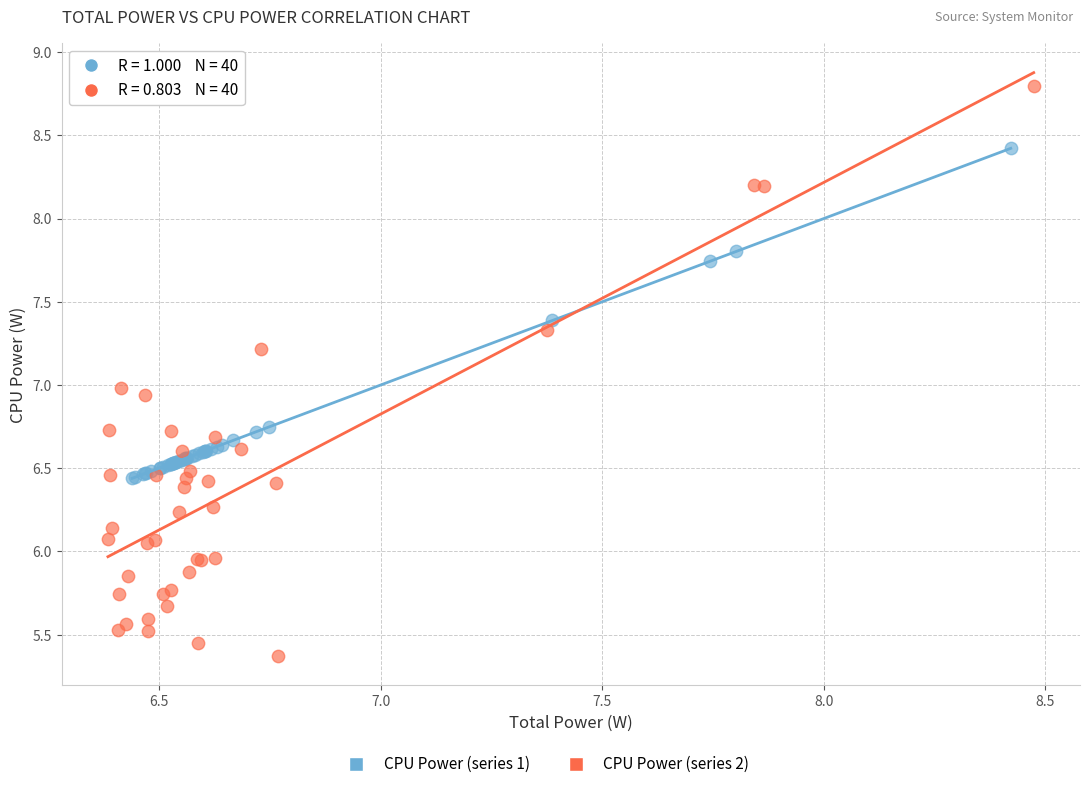

Which series has the widest spread of Y values?

CPU Power (series 2)